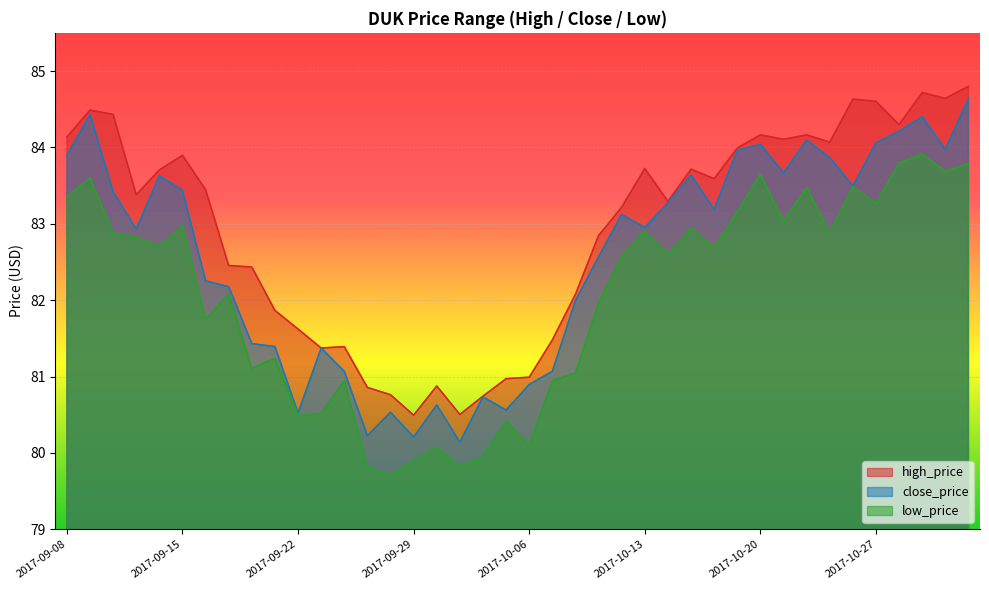

Reading left to right, extract all data points from this chart.

high_price: 84.1	84.5	84.4	83.4	83.7	83.9	83.4	82.5	82.4	81.9	81.6	81.4	81.4	80.9	80.8	80.5	80.9	80.5	80.7	81.0	81.0	81.5	82.1	82.8	83.2	83.7	83.3	83.7	83.6	84.0	84.2	84.1	84.2	84.1	84.6	84.6	84.3	84.7	84.6	84.8
close_price: 83.9	84.4	83.4	82.9	83.6	83.4	82.3	82.2	81.4	81.4	80.5	81.4	81.1	80.2	80.5	80.2	80.6	80.1	80.7	80.6	80.9	81.1	82.0	82.6	83.1	82.9	83.3	83.6	83.2	84.0	84.0	83.7	84.1	83.9	83.5	84.1	84.2	84.4	84.0	84.6
low_price: 83.4	83.6	82.9	82.8	82.7	83.0	81.7	82.1	81.1	81.2	80.5	80.5	80.9	79.8	79.7	79.9	80.1	79.8	80.0	80.4	80.1	80.9	81.0	82.0	82.6	82.9	82.6	82.9	82.7	83.2	83.6	83.0	83.5	82.9	83.5	83.3	83.8	83.9	83.7	83.8